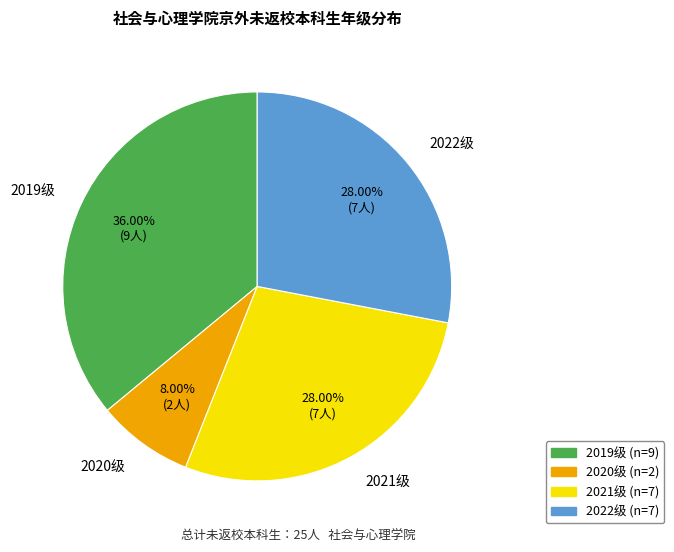

Do 2021级 and 2020级 together represent more than half of the pie?

No